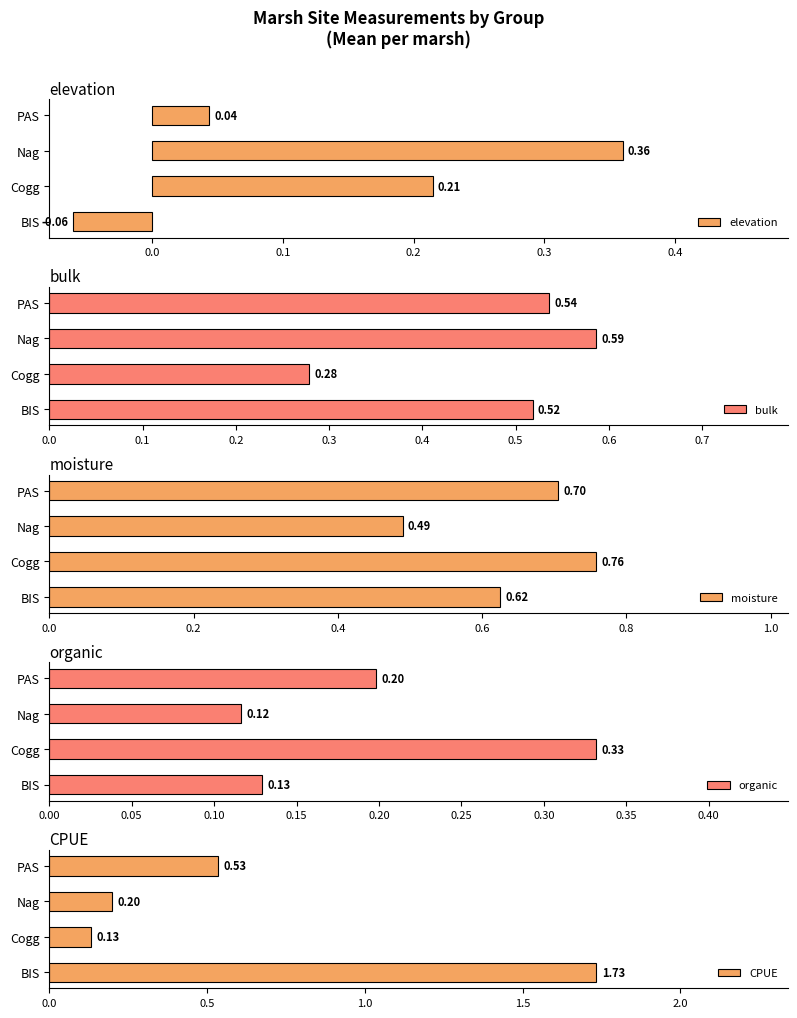

Count the elevation values in the range 0 to 1.

3